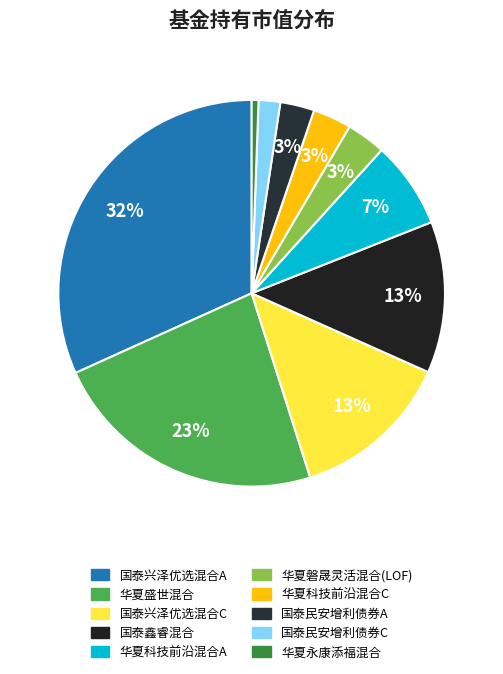

To the nearest percent, what is the average slice percentage?

10%